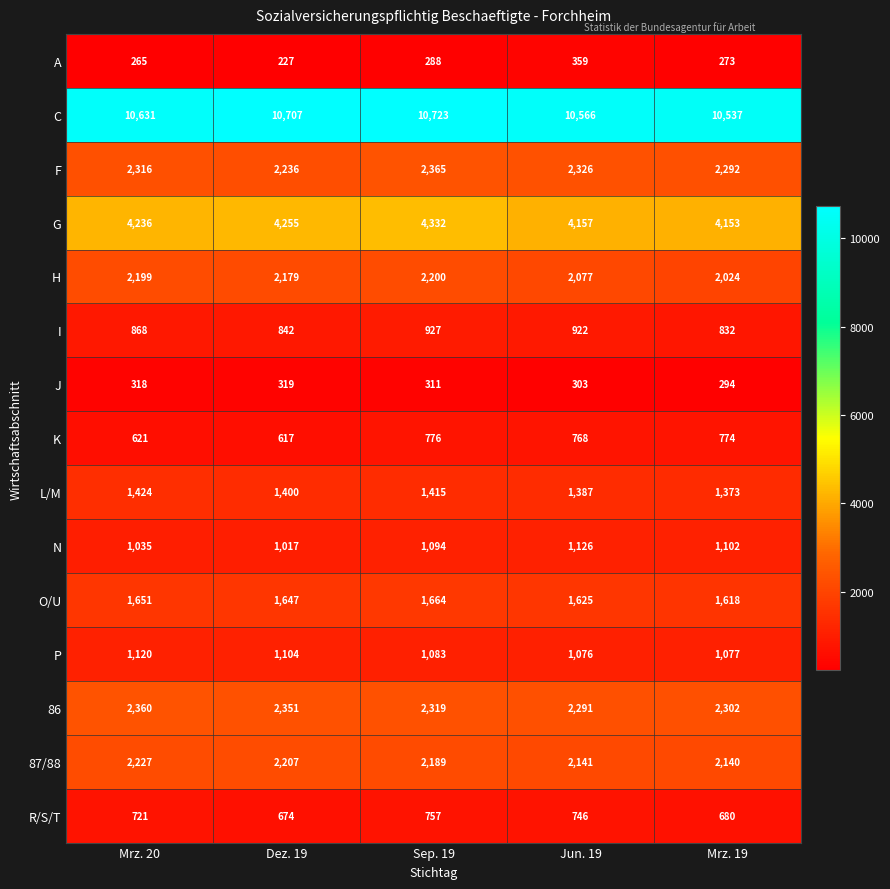

Where is G nearest to the value 4242?

Mrz. 20